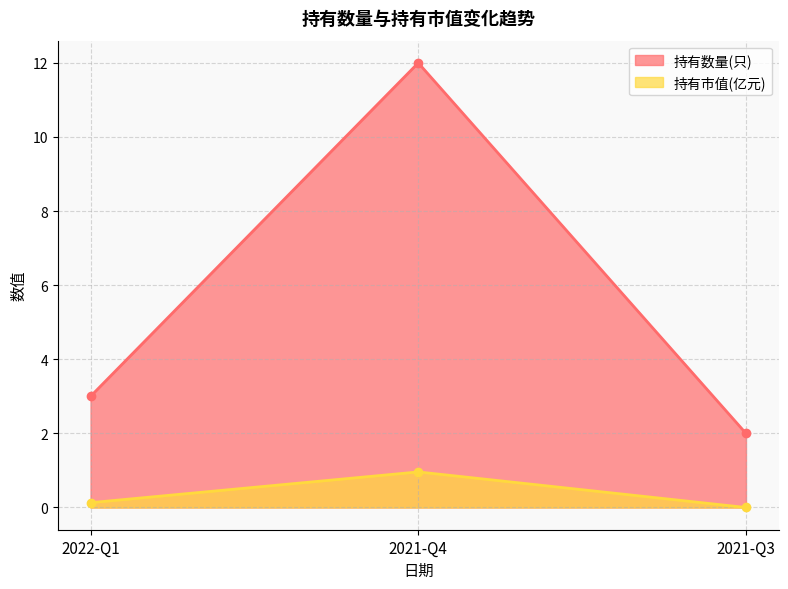

What position from the right is 2021-Q4?

2